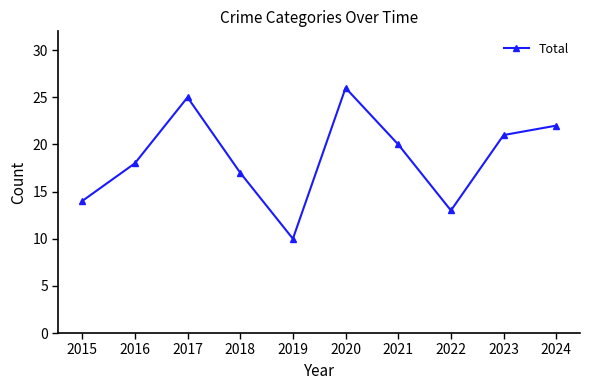

What is the smallest value displayed?

10